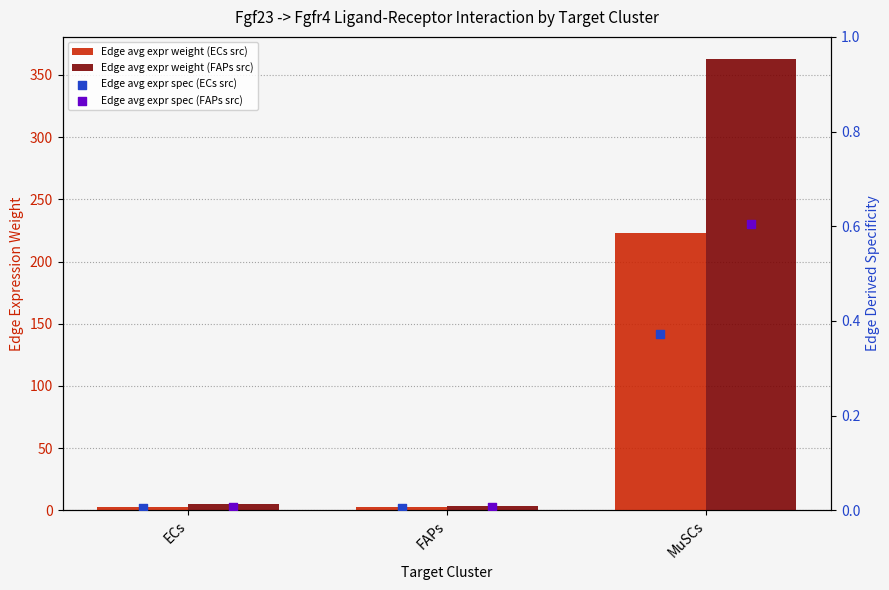

Which series has the widest spread of Y values?

Edge avg expr weight (FAPs src)